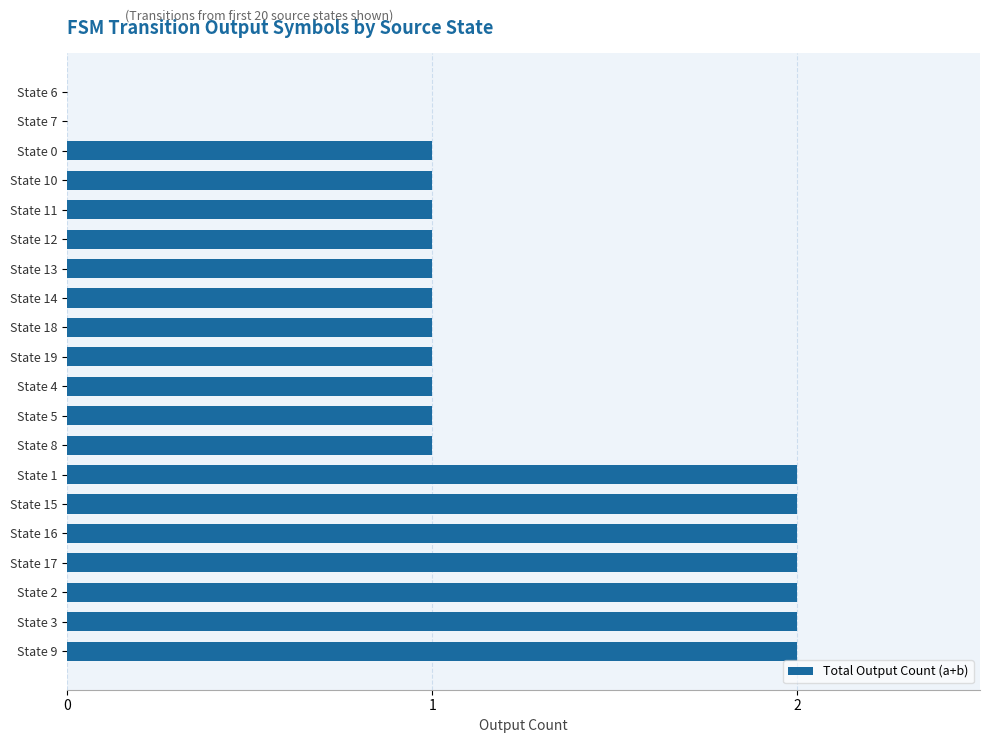

What is the ratio of the value at State 15 to the value at State 19?

2.0